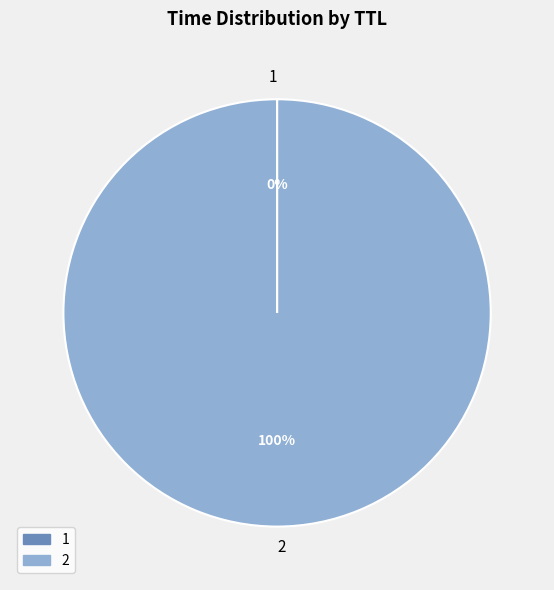

To the nearest percent, what is the average slice percentage?

50%